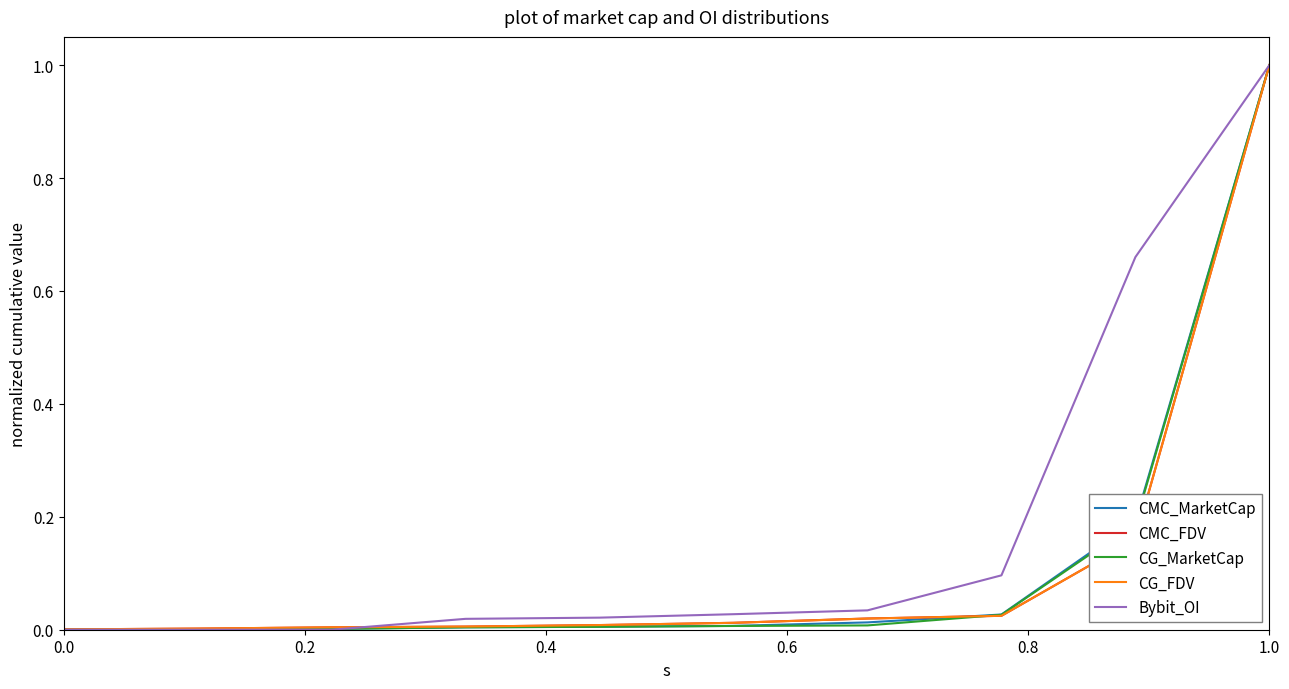

Which series has the largest total across all categories?

Bybit_OI